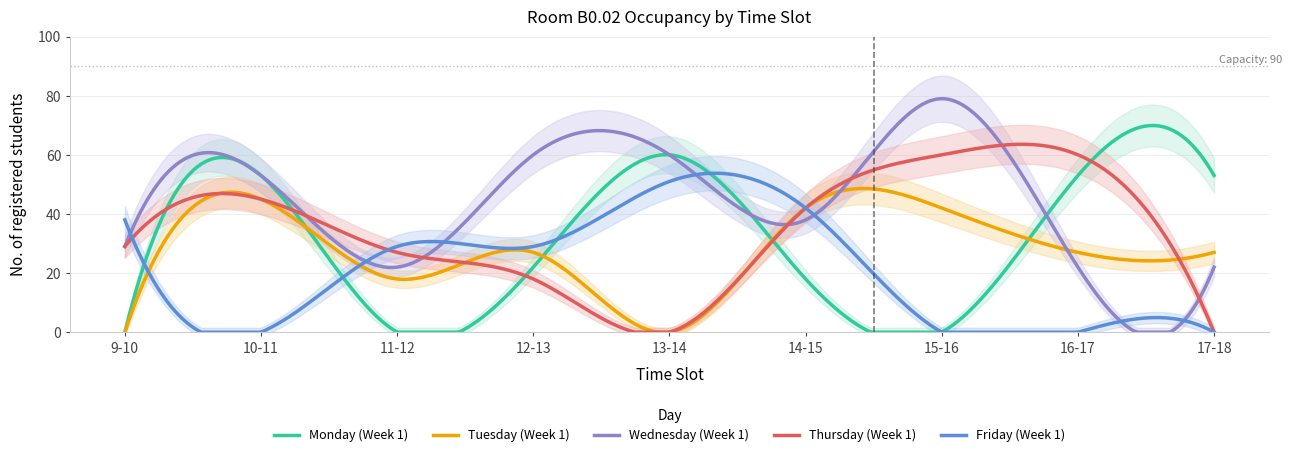

Read the Wednesday (Week 1) value at 17-18, to the nearest 10.

20